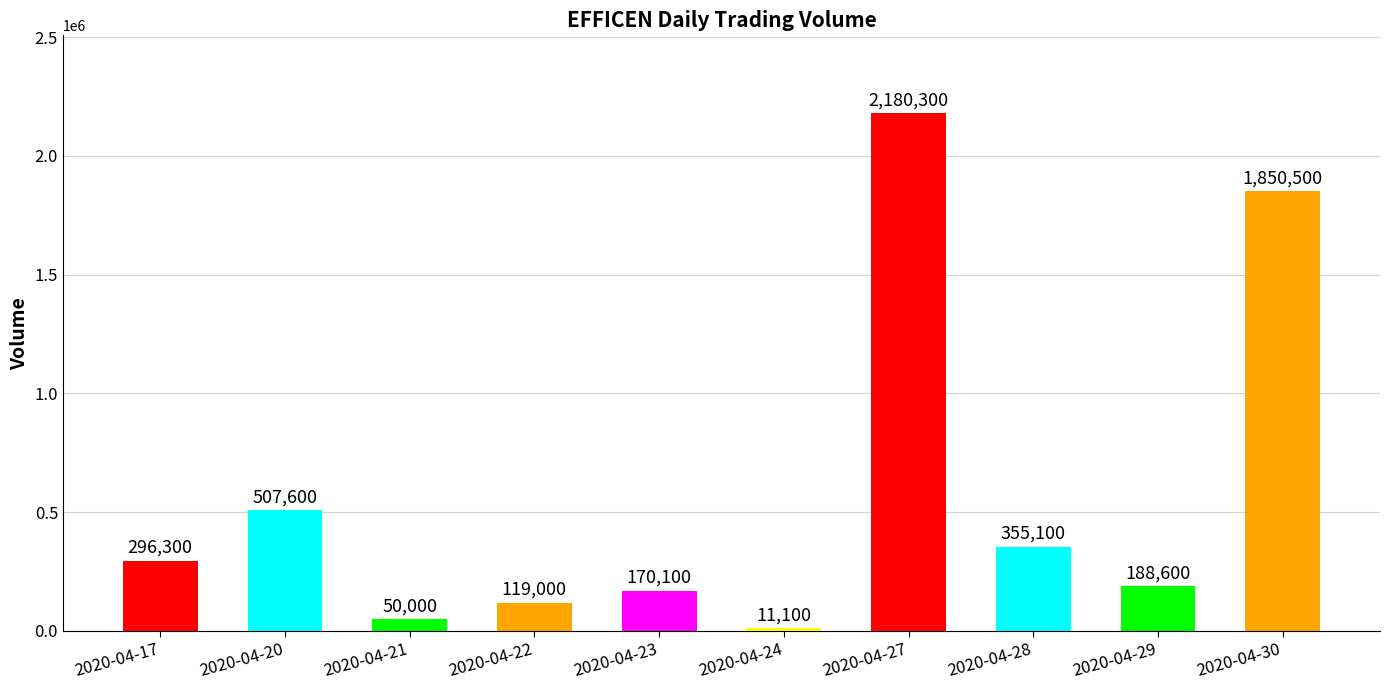

Is it true that the value at 2020-04-29 is 87588?

False